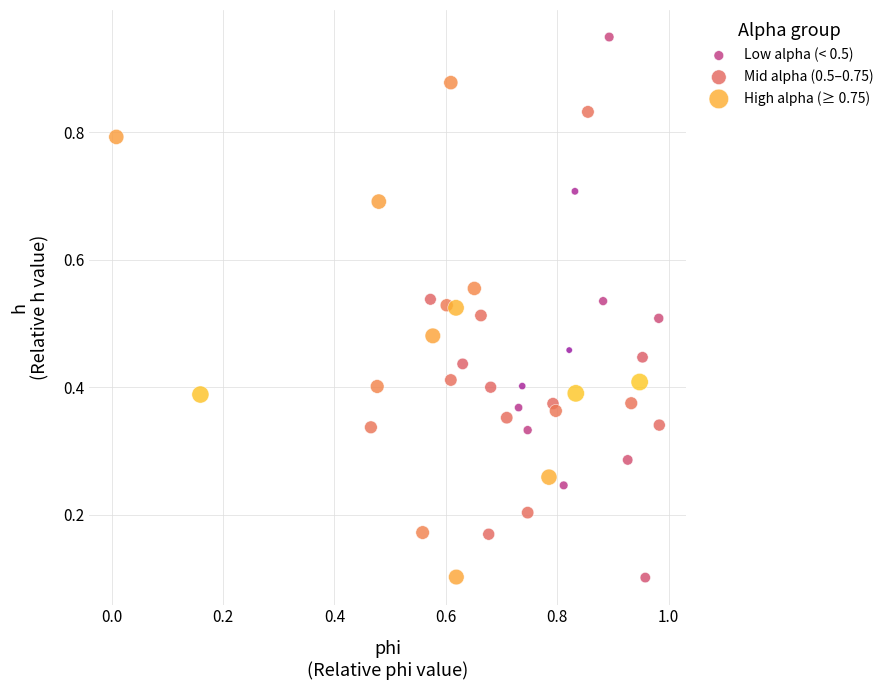

Which series has the largest Y range (max minus min)?

Mid alpha (0.5–0.75)